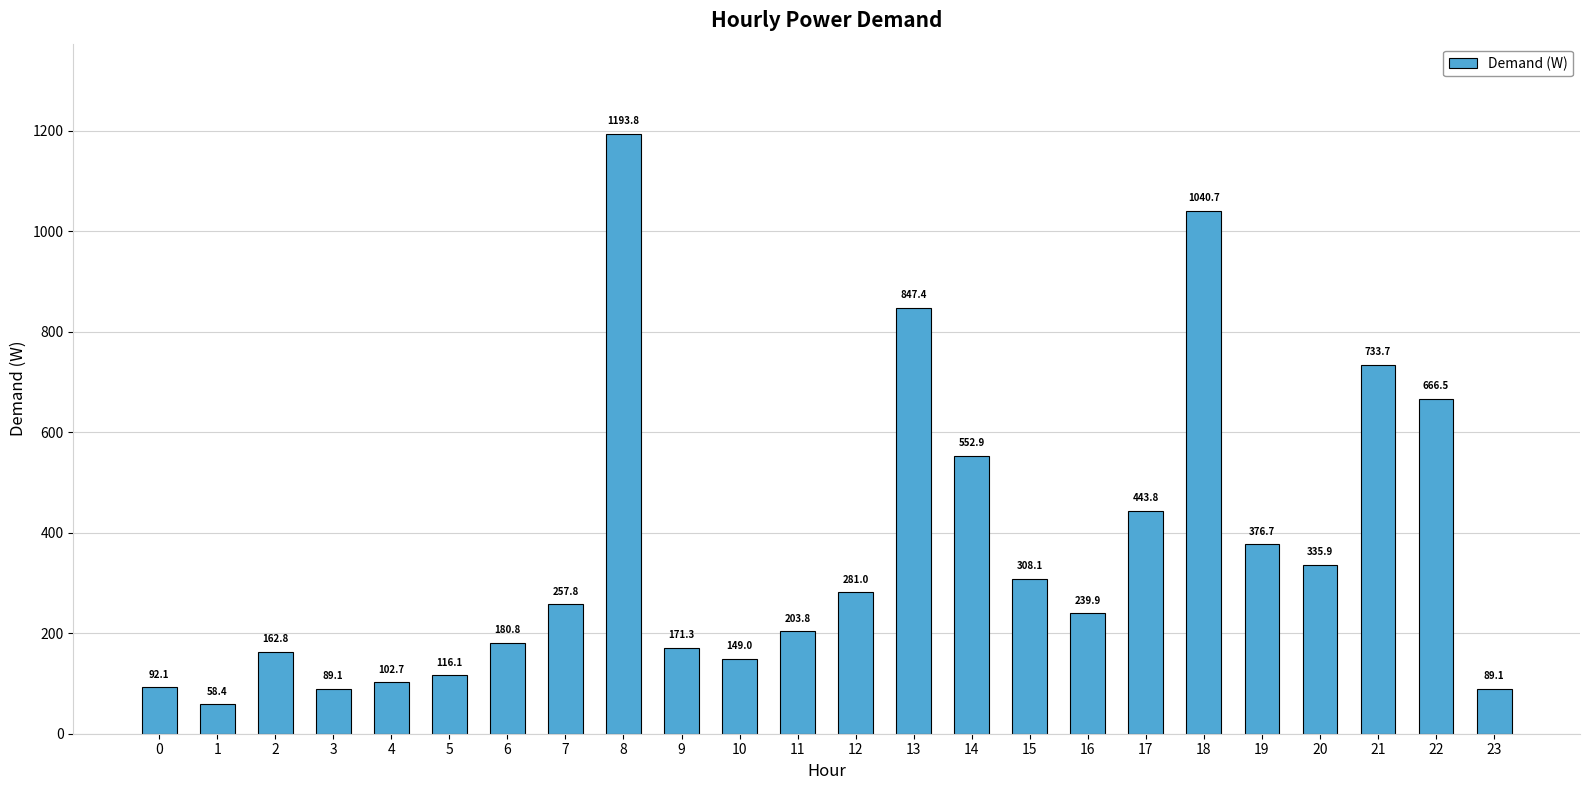

Between 19 and 4, which is larger?

19